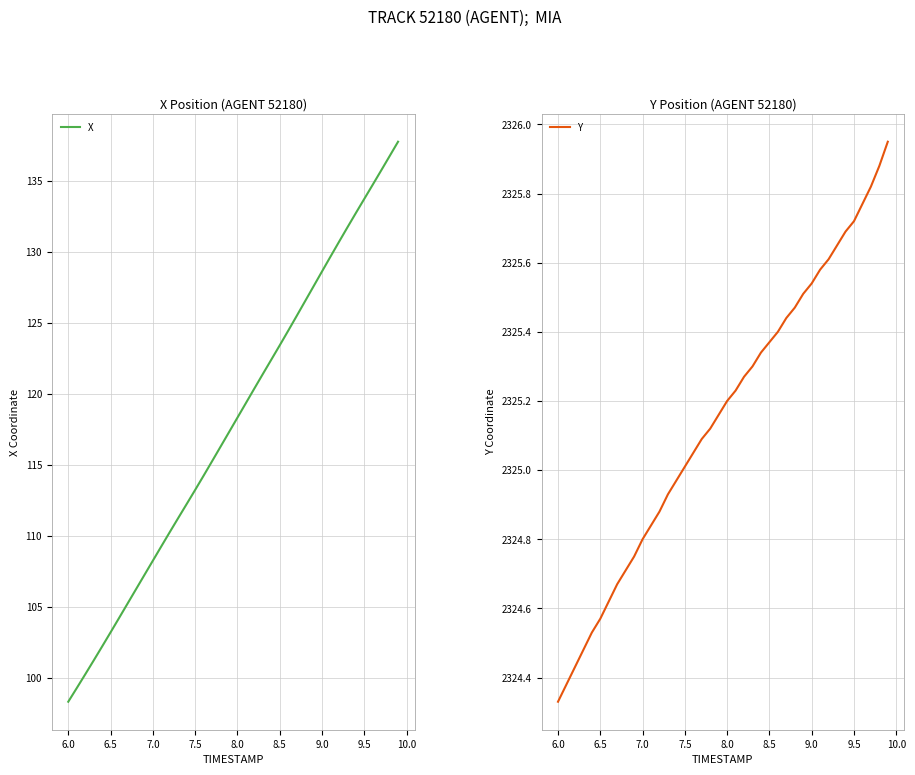

Where does the Y series first go above 2325?

7.5